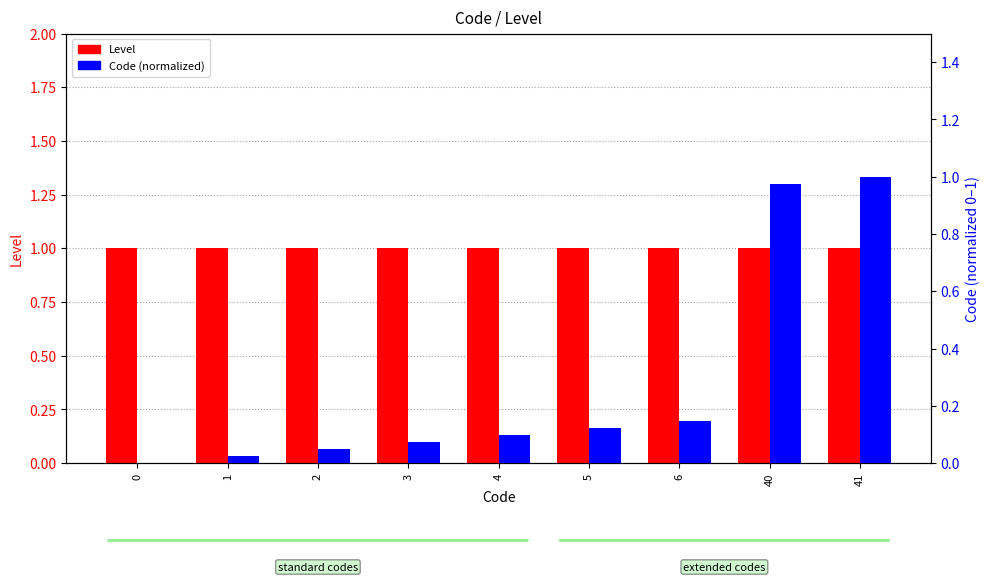

Are the bars horizontal?

No